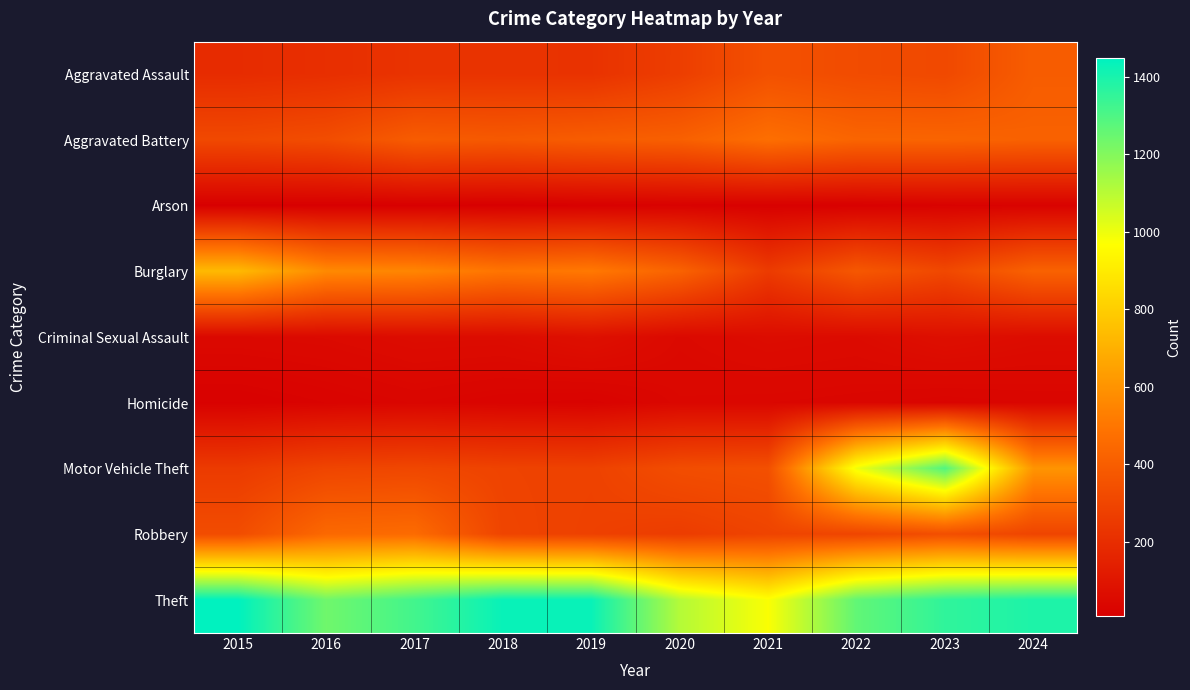

Between 2019 and 2020, which is larger?

2020